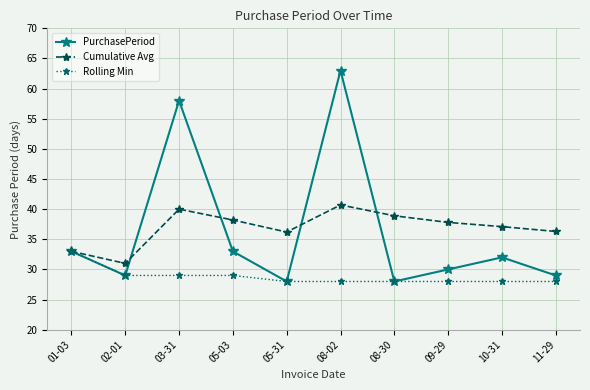

What is the total value across all series at 02-01?

89.0